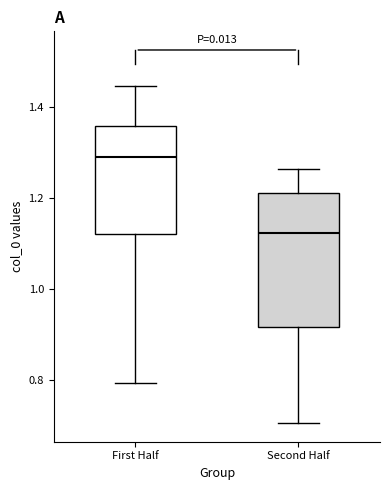

Which box is the tallest, from its lower edge to its upper edge?

Second Half